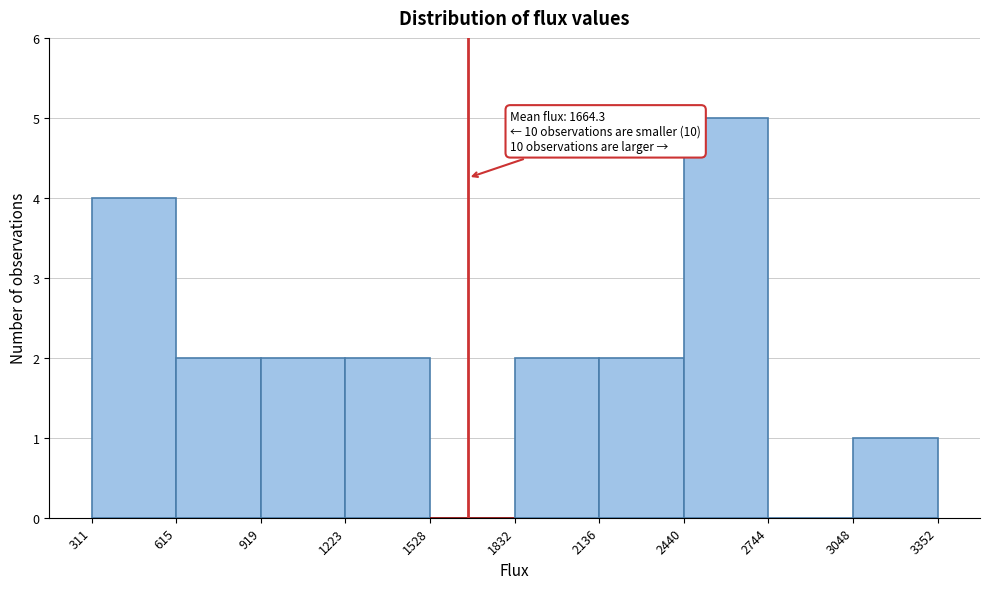

Over which range of the x-axis is the bar tallest?

2440 to 2744